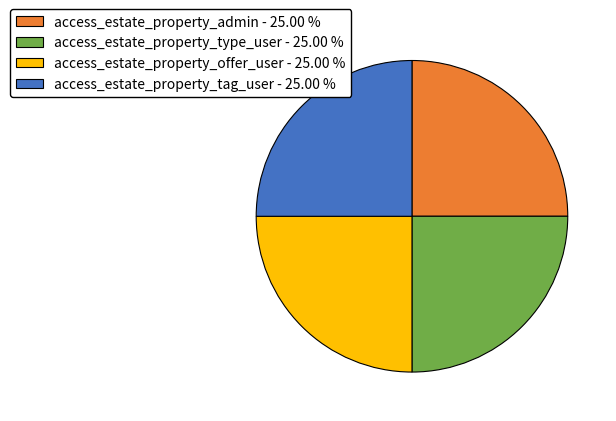

What is the ratio of the value at access_estate_property_offer_user - 25.00 % to the value at access_estate_property_tag_user - 25.00 %?

1.0